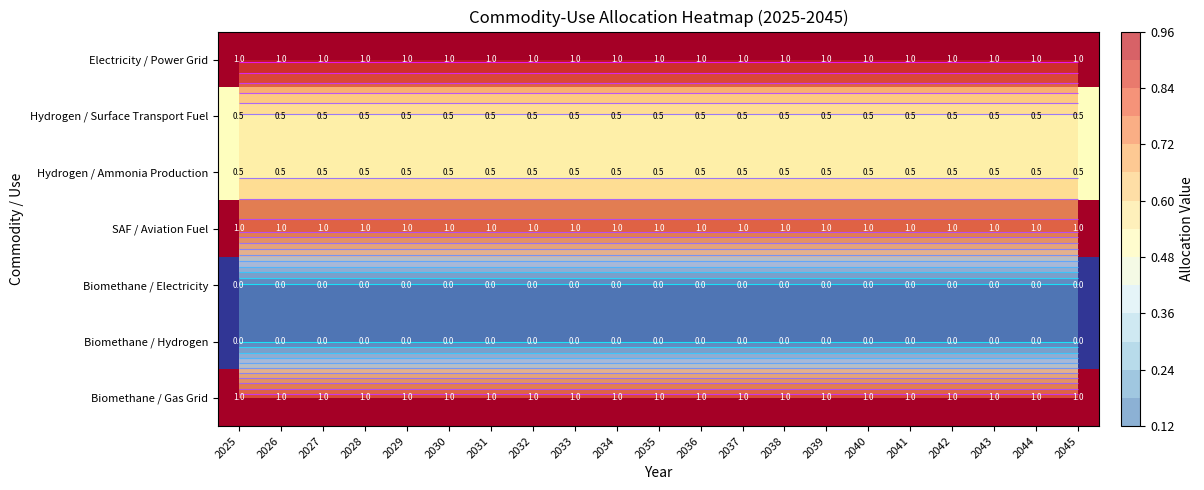

What is the maximum value shown in the chart?

1.0